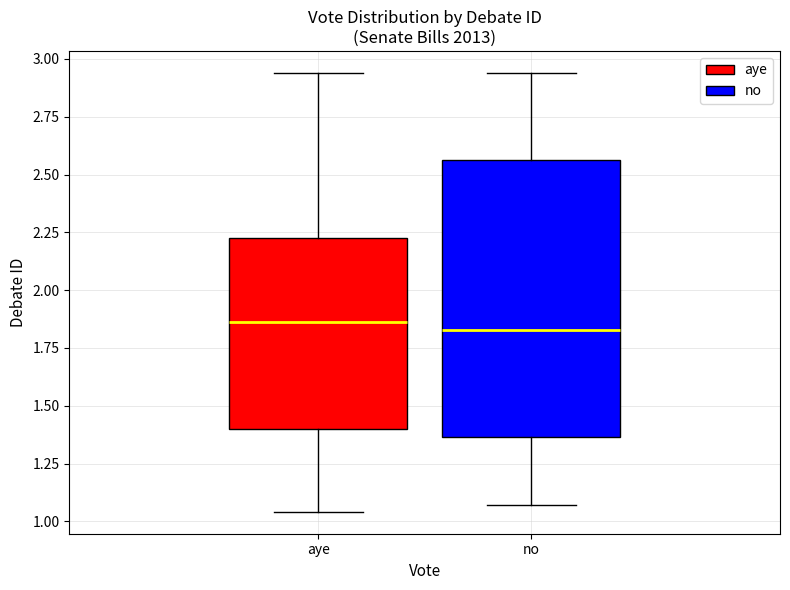

Where does the lower whisker of the box for aye end on the y-axis? The values are not printed on the chart, so give them approximately, as read against the axis.

1.05